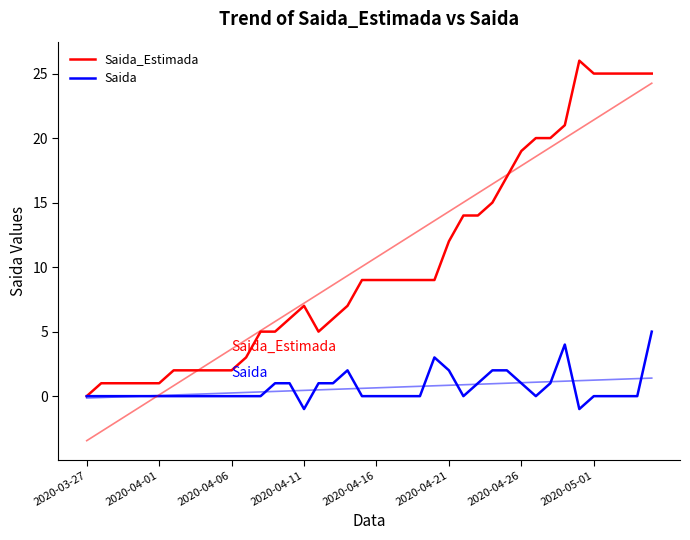

What are all the series names shown in the legend?

Saida_Estimada, Saida